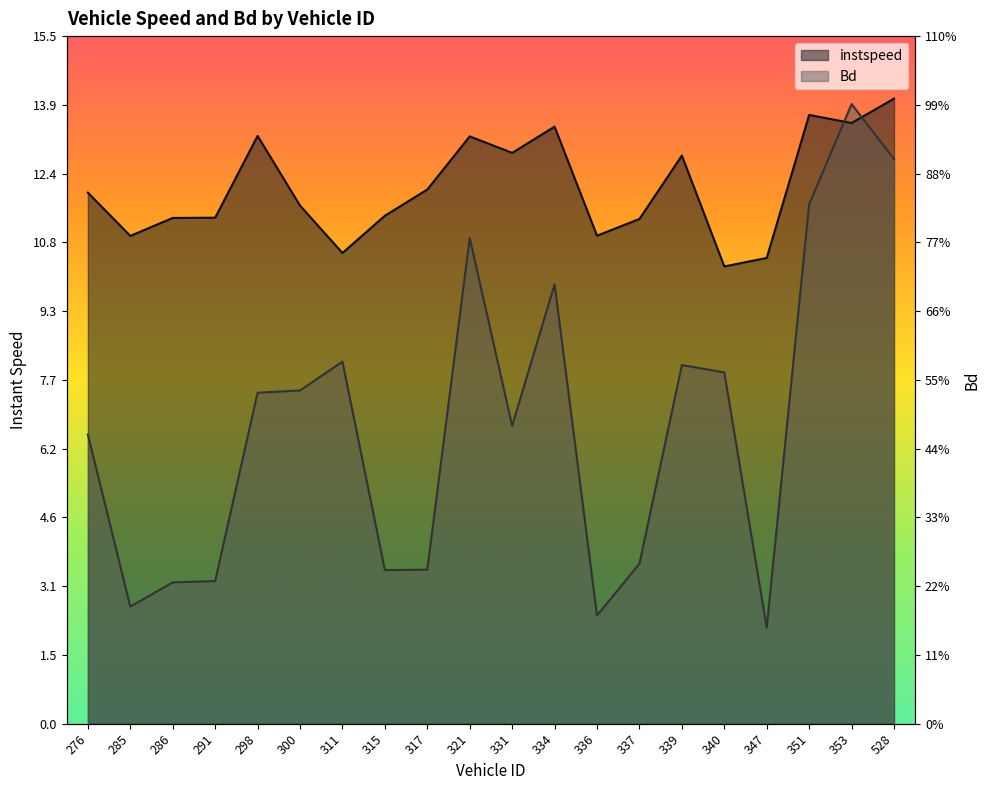

How many intersections are there between instspeed and Bd?

2